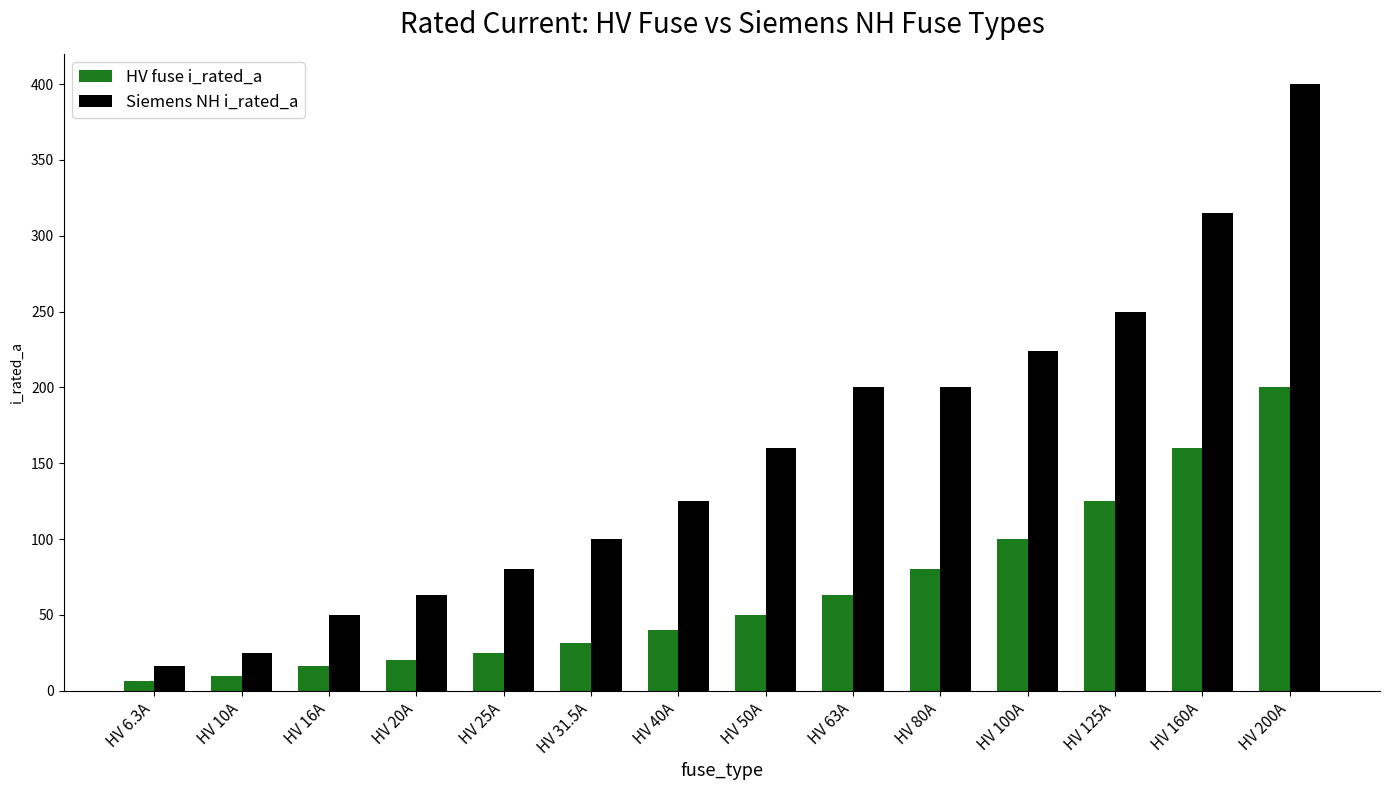

List the series in order of their peak value, lowest first.

HV fuse i_rated_a, Siemens NH i_rated_a